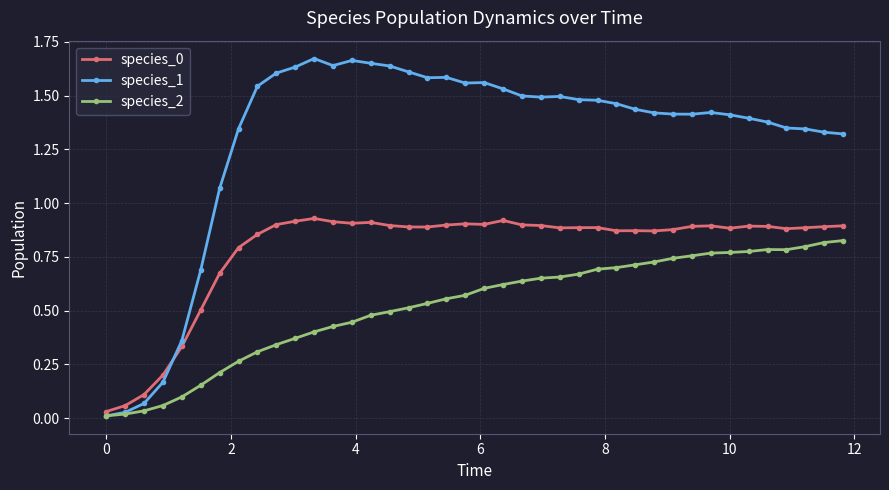

Which series has the widest spread of values?

species_1